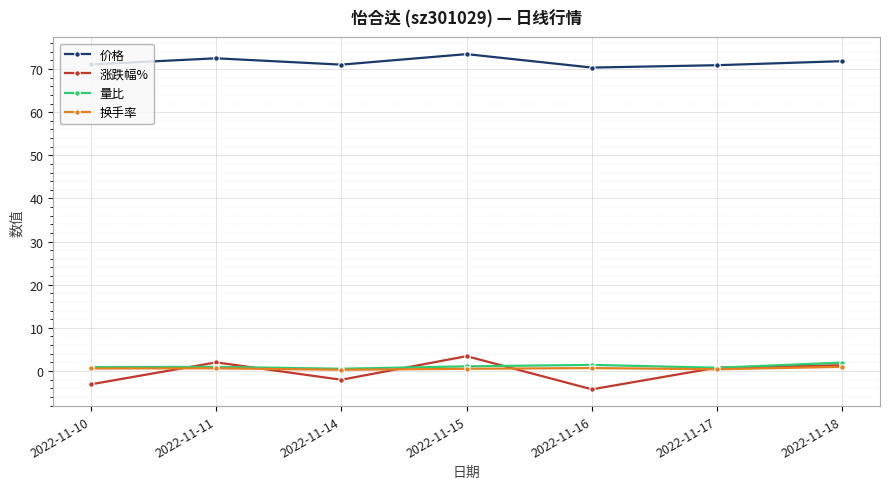

How many positive values does the 涨跌幅% series have?

4